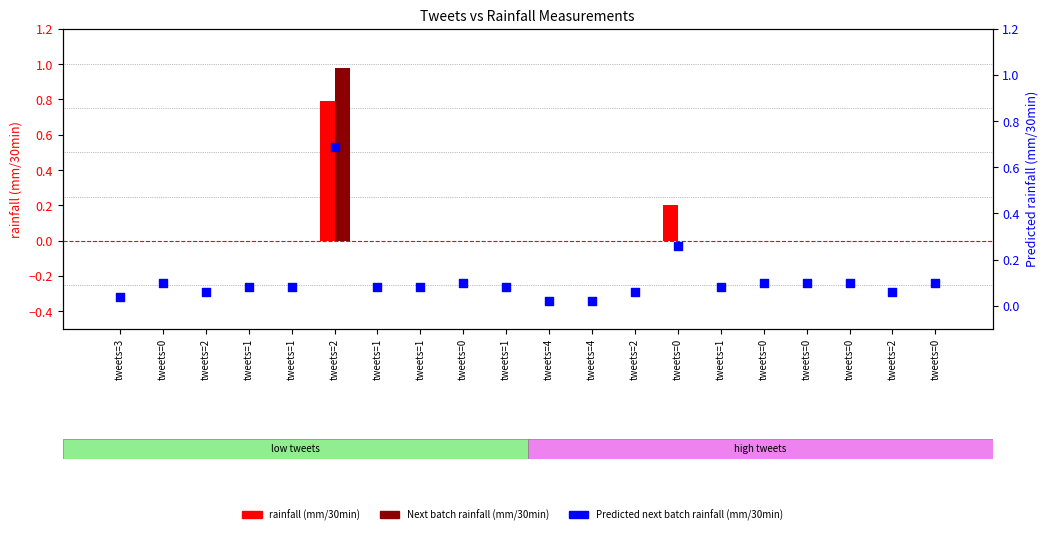

What are all the series names shown in the legend?

rainfall (mm/30min), Next batch rainfall (mm/30min), Predicted next batch rainfall (mm/30min)